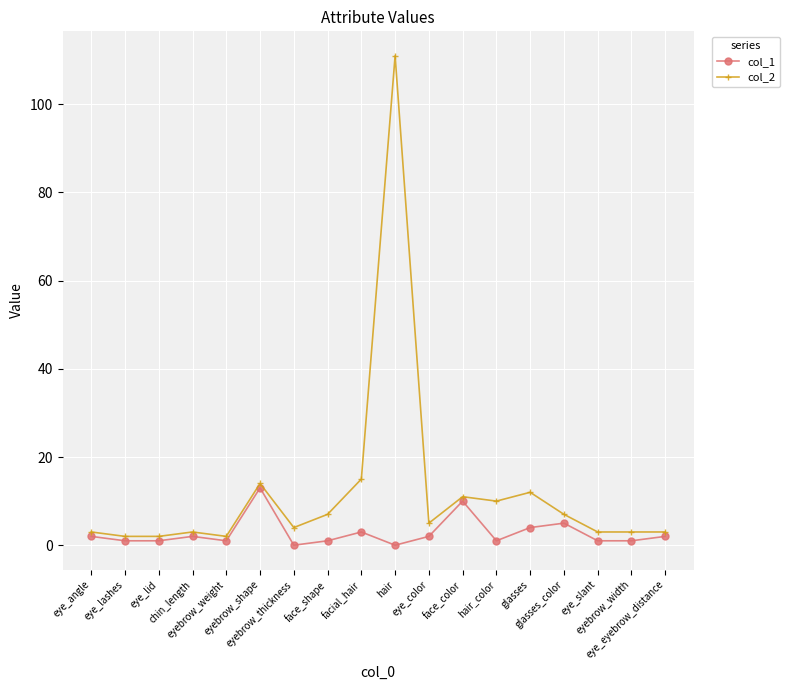

What is the average value of the col_2 series?

12